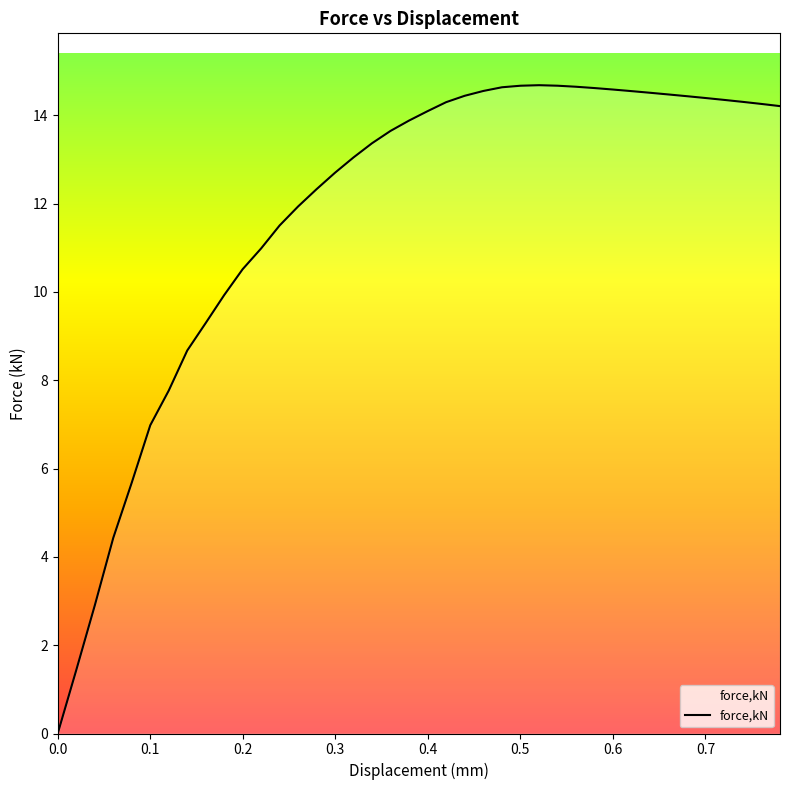

What is the difference between the maximum and minimum values?

14.7